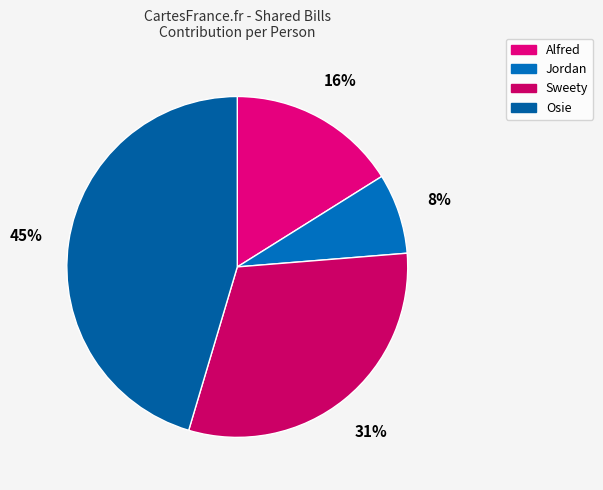

To the nearest percent, what percentage of the pie is Sweety?

31%